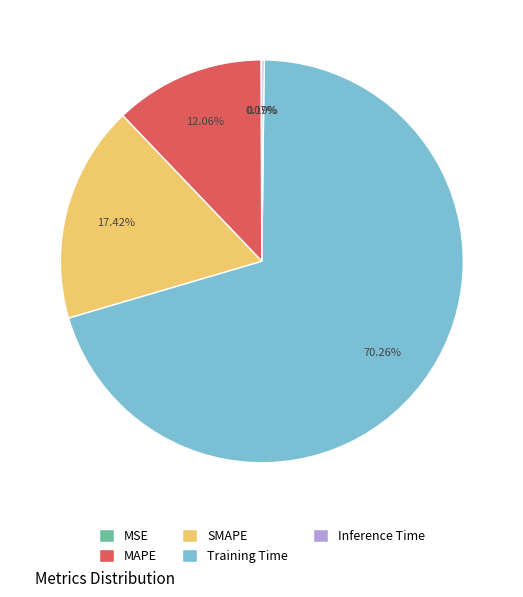

Which category has the biggest portion of the pie?

Training Time